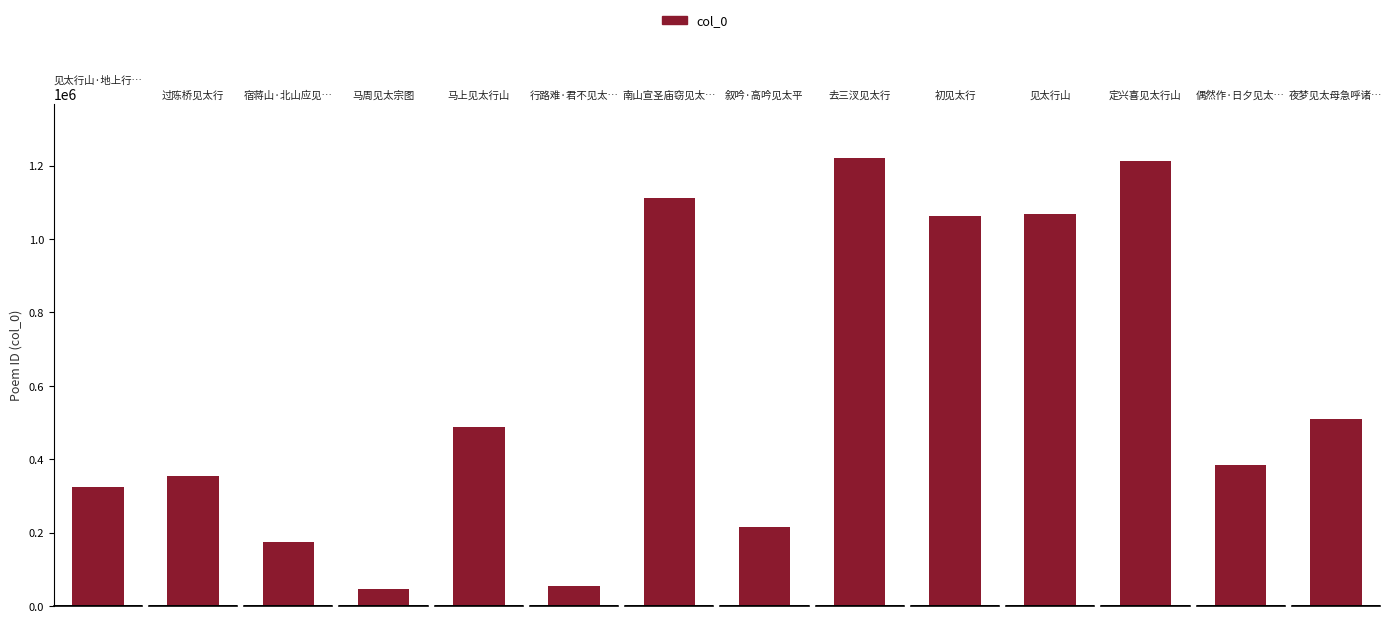

List the labels in order of value, smallest first.

马周见太宗图, 行路难·君不见太行山, 宿蒋山·北山应见太清年, 叙吟·高吟见太平, 见太行山·地上行人怜紫翠, 过陈桥见太行, 偶然作·日夕见太行, 马上见太行山, 夜梦见太母急呼诸孙前拜, 初见太行, 见太行山, 南山宣圣庙窃见太守黄公题名有作, 定兴喜见太行山, 去三汊见太行